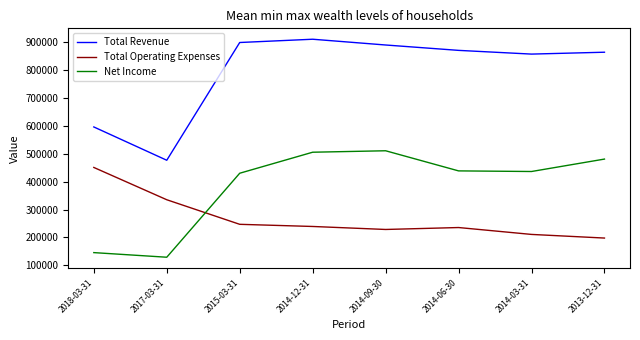

Rank the series at 2014-06-30 from lowest to highest value.

Total Operating Expenses, Net Income, Total Revenue